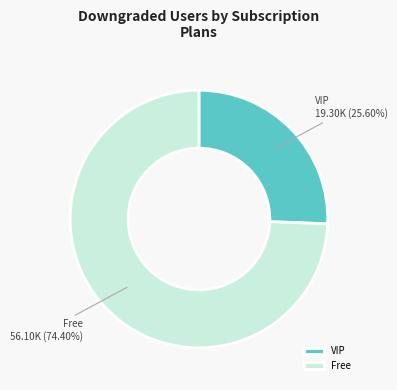

Approximately how many times larger is the value at VIP compared to Free?

0.3